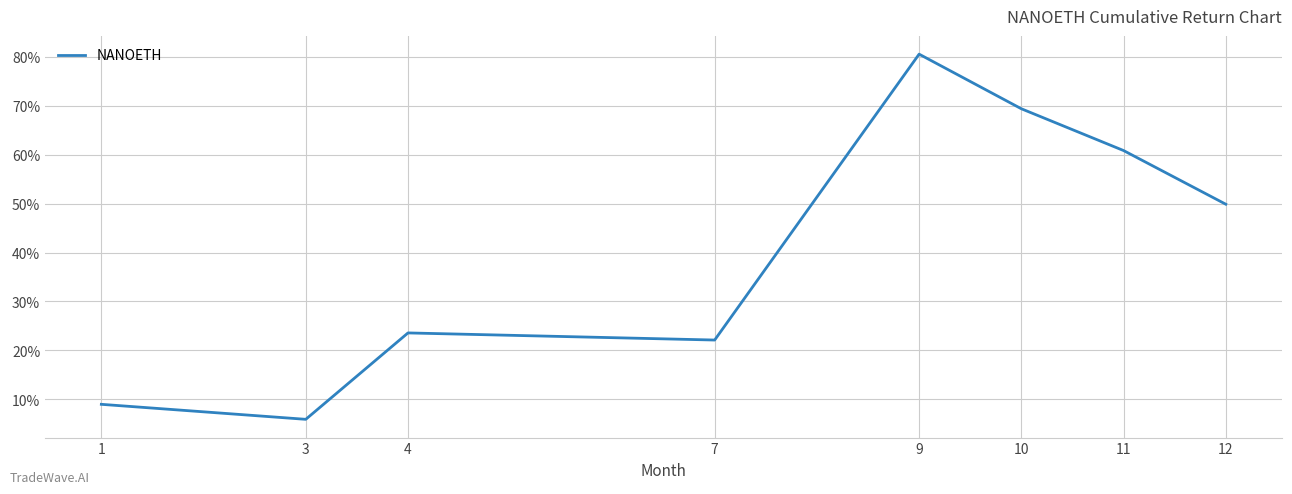

Does the chart display data point markers on the line(s)?

No